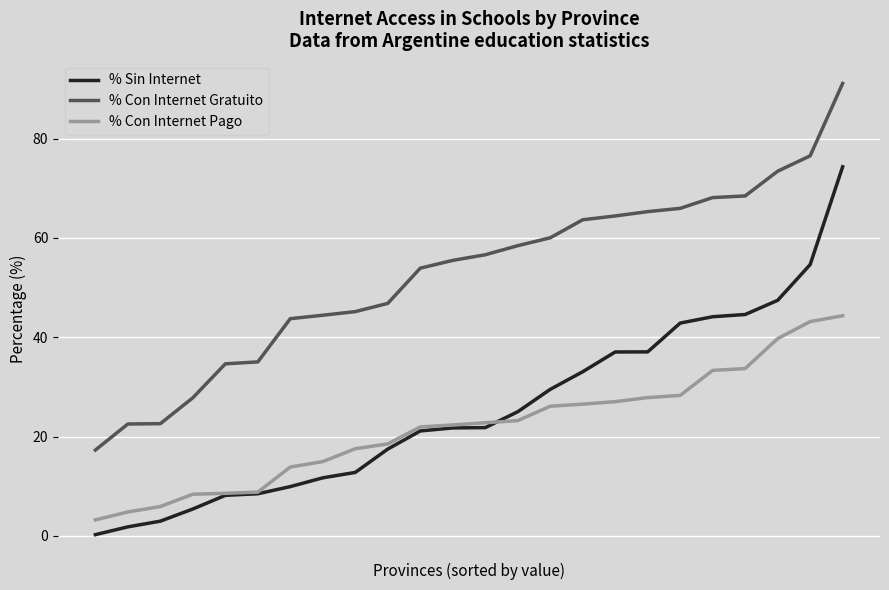

True or false: % Con Internet Gratuito and % Con Internet Pago intersect in this chart.

False